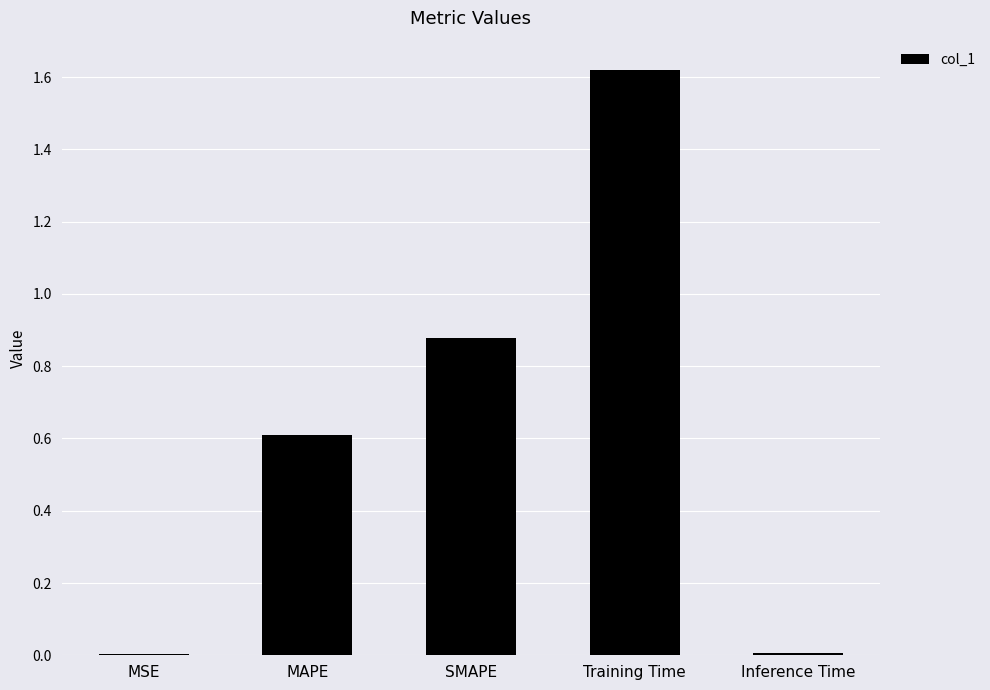

What is the sum of all values?

3.1